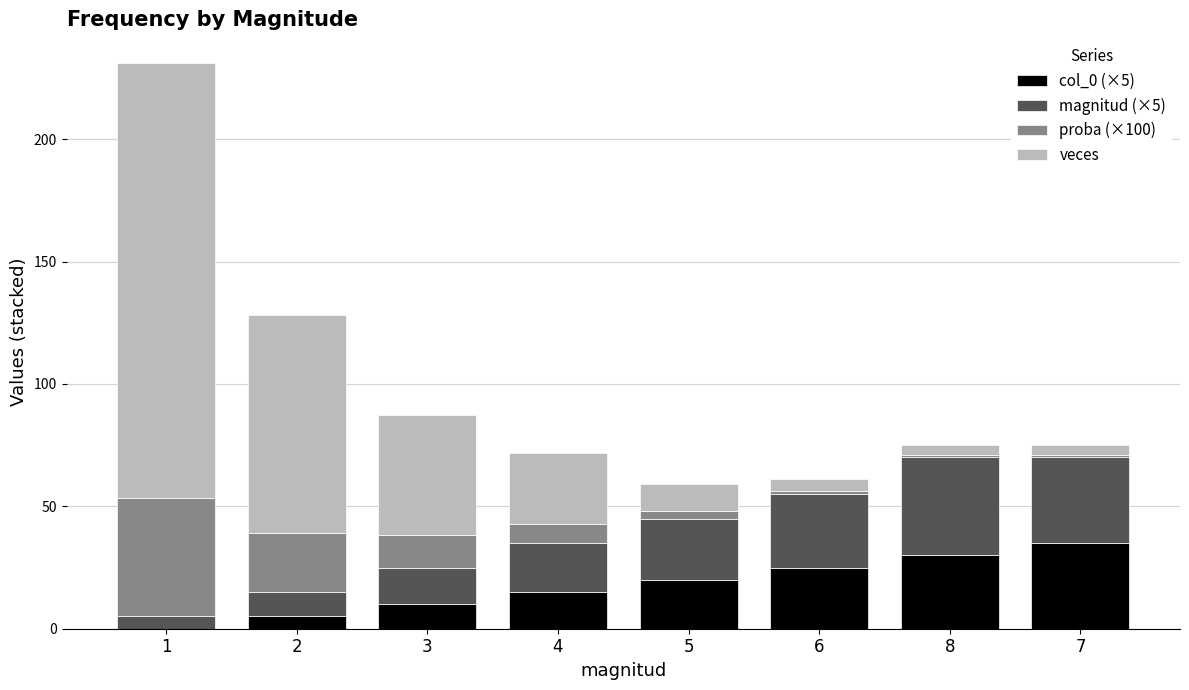

Are the bars horizontal?

No